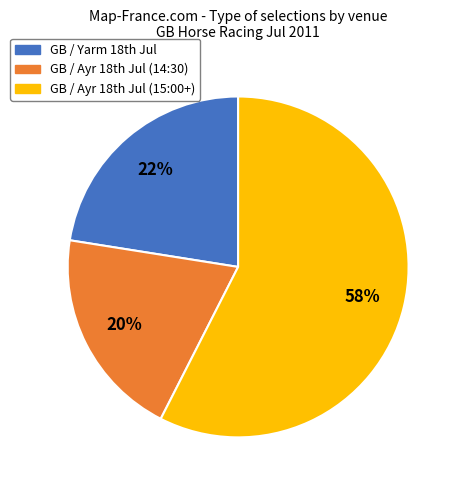

Is there a majority slice in this chart?

Yes